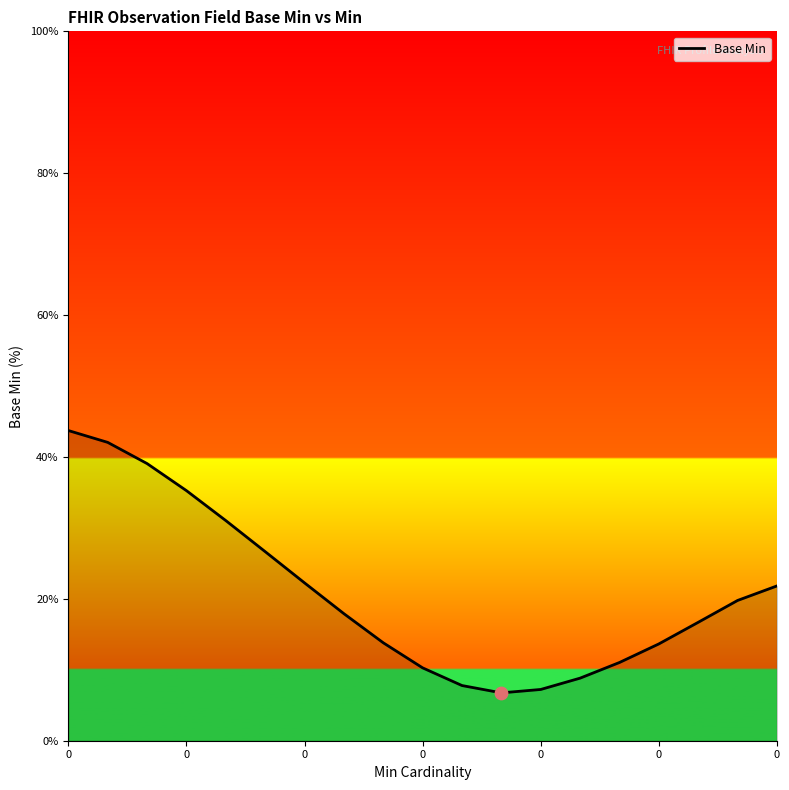

What is the greatest value displayed?

43.7